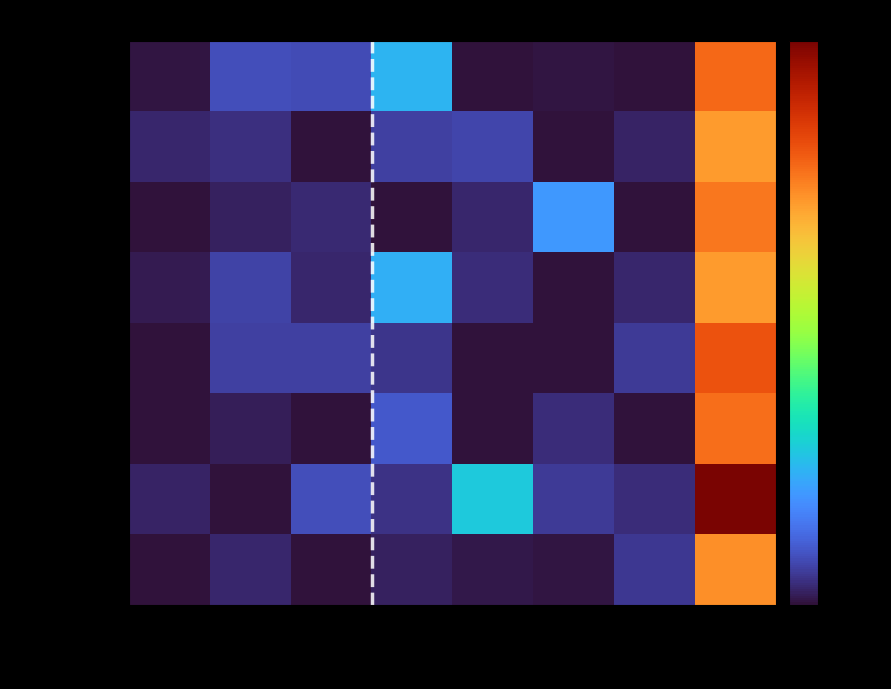

Between KONDM 70 and KONDM 79, which is larger?

KONDM 79